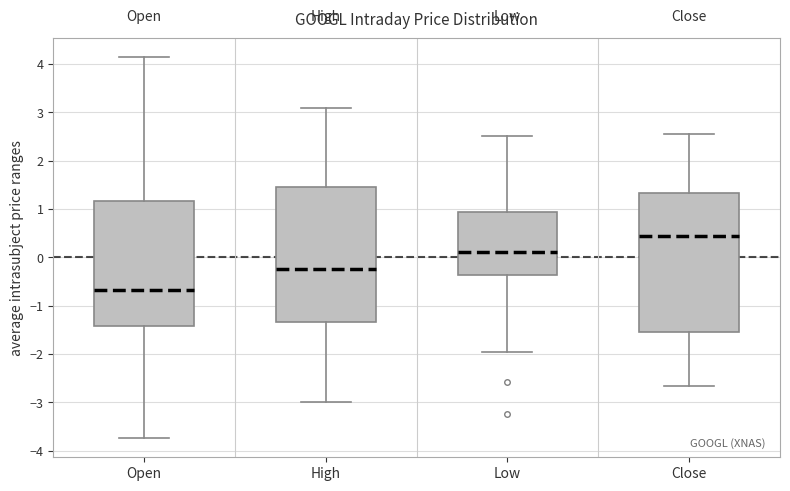

Reading left to right, transcribe this box plot: for each box, give where its median line is, the range the box spans, and where its two whiskers end, as read against the y-axis. The values are not printed on the chart, so give them approximately, as read against the axis.

Open: median -0.7, box -1.4 to 1.2, whiskers -3.7 to 4.1
High: median -0.2, box -1.3 to 1.5, whiskers -3.0 to 3.1
Low: median 0.1, box -0.4 to 0.9, whiskers -2.0 to 2.5
Close: median 0.4, box -1.5 to 1.3, whiskers -2.7 to 2.5